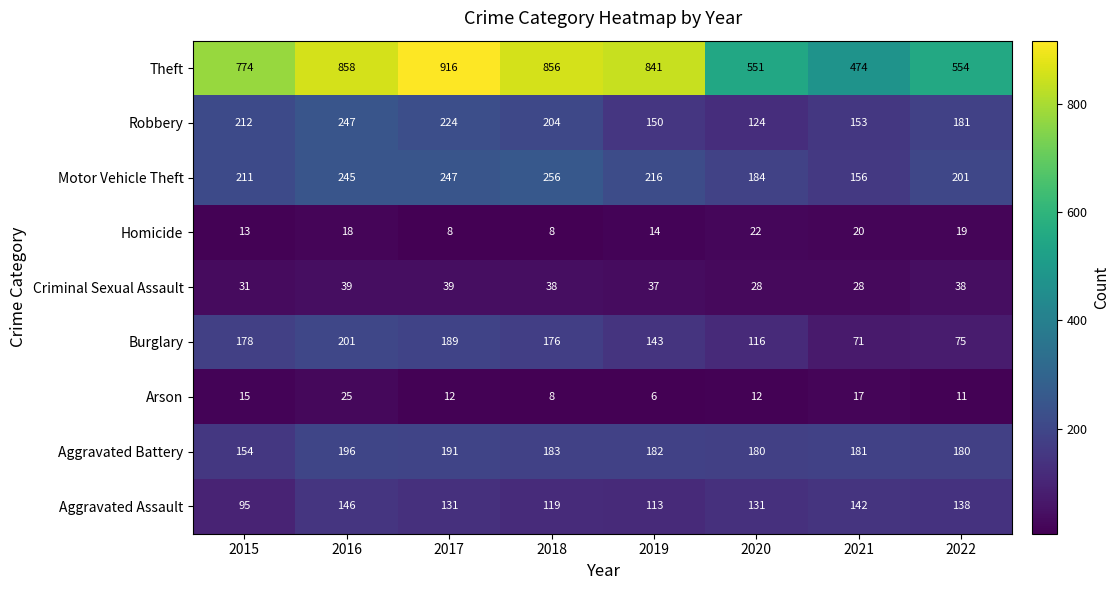

What is the sum of all Motor Vehicle Theft values?

1716